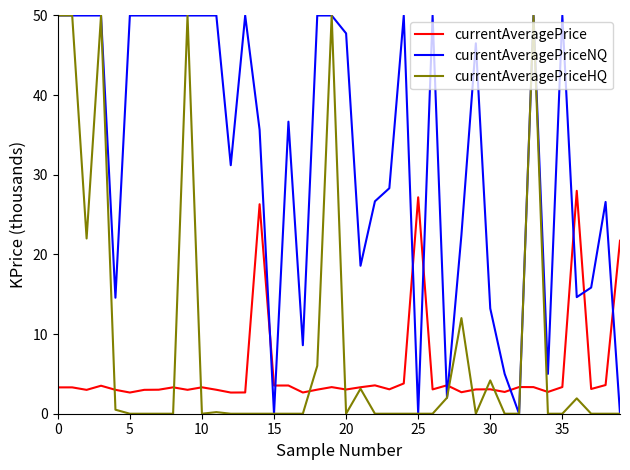

What is the highest value of the currentAveragePriceNQ series?

50.0